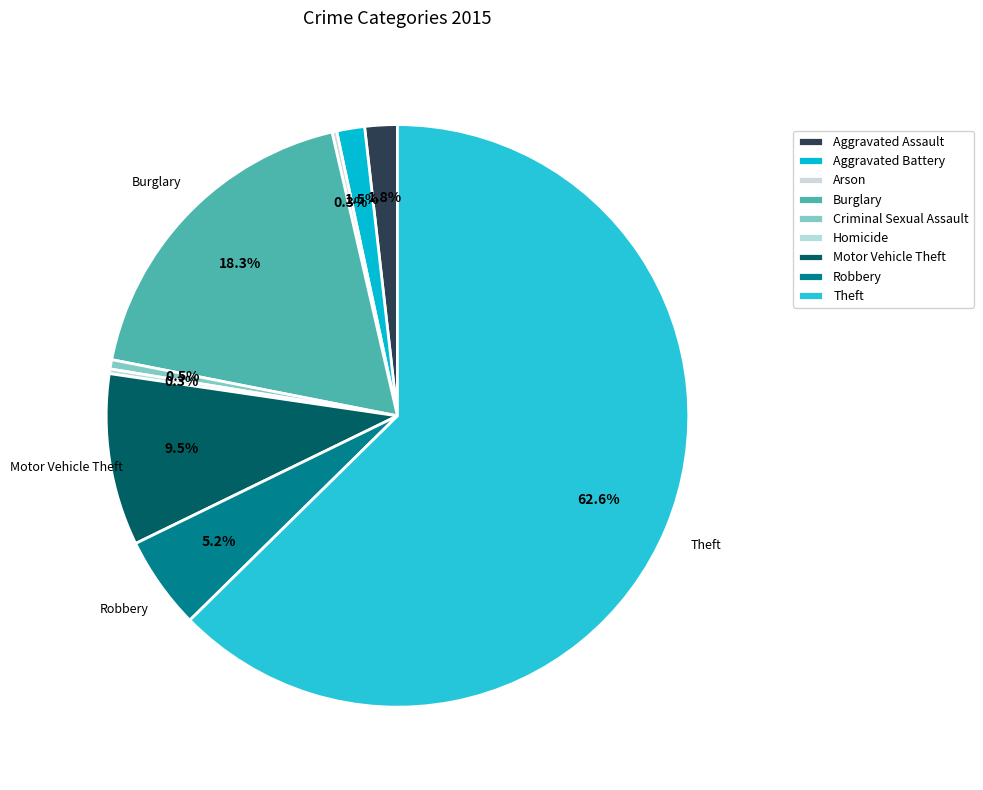

How many slices are in this pie chart?

9